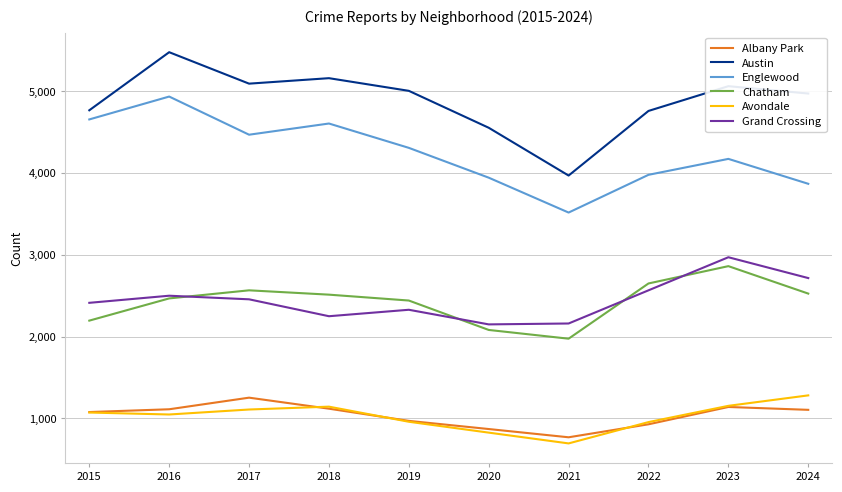

At which label does Albany Park reach its peak?

2017